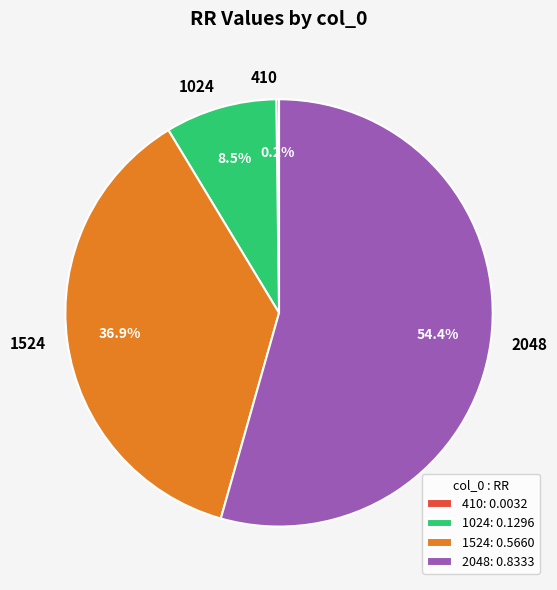

Is the sum of 1024 and 2048 greater than half?

Yes